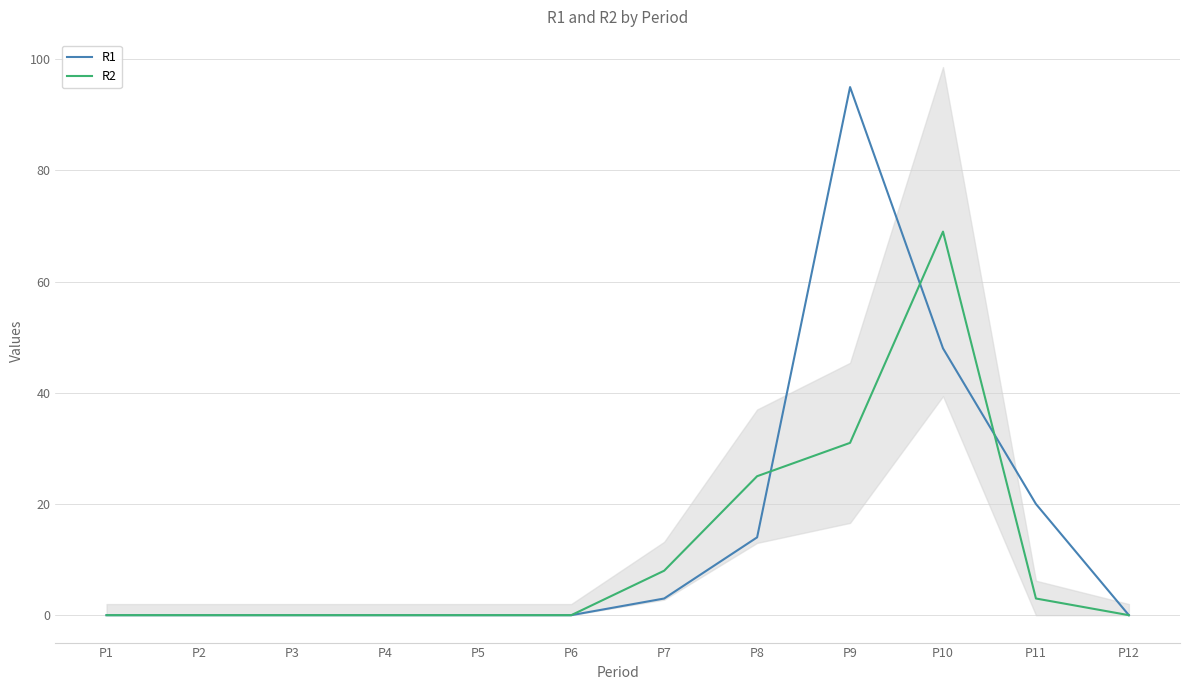

Does the chart have visible grid lines?

Yes